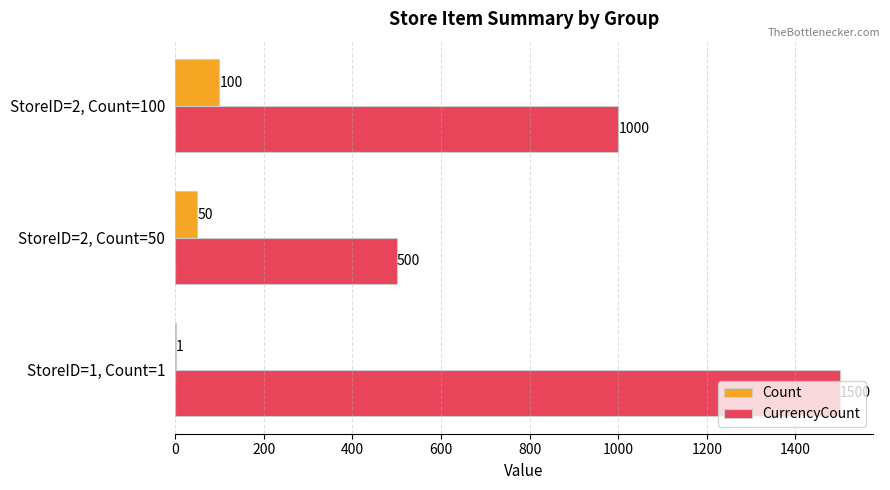

The CurrencyCount series shows 1000 at StoreID=2, Count=100. True or false?

True